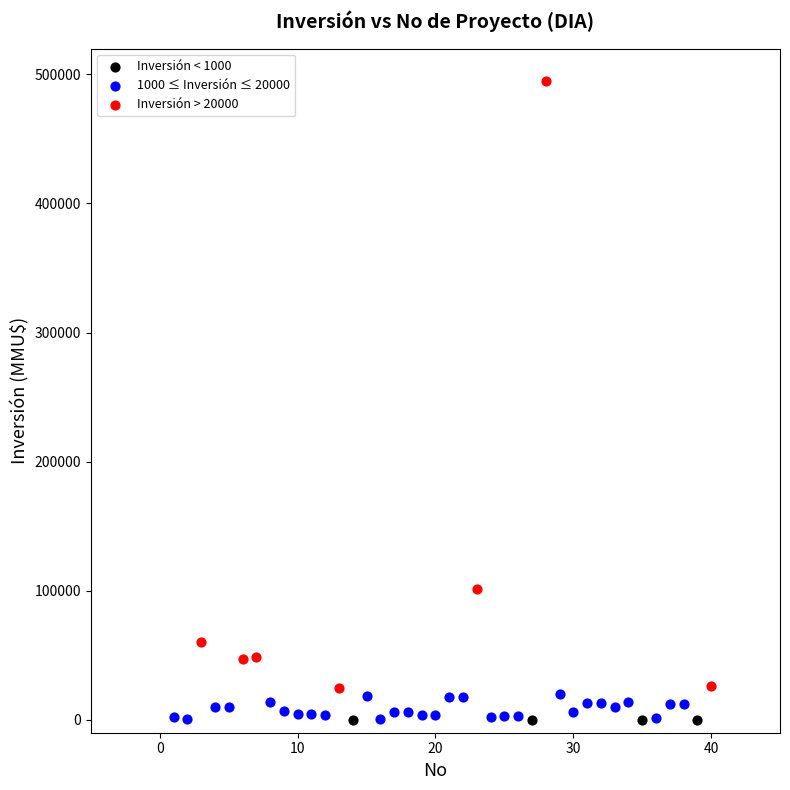

Which series contains the highest Y value?

Inversión > 20000